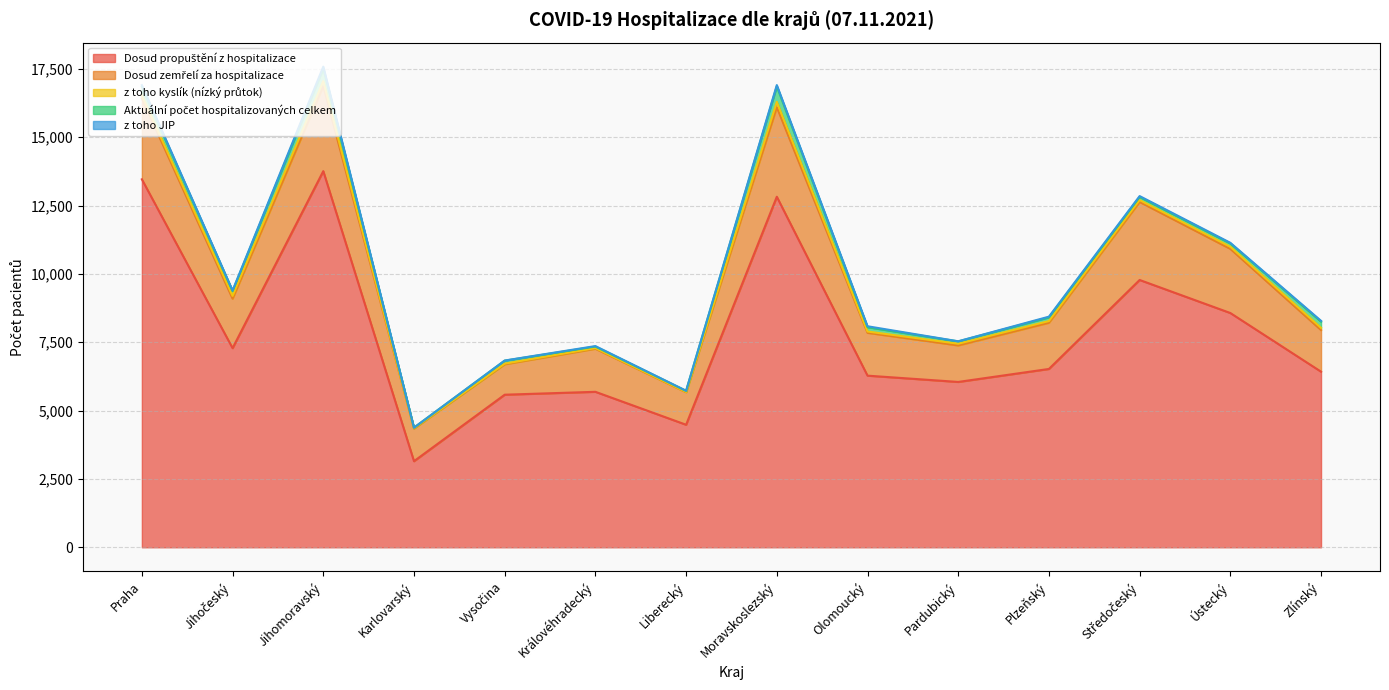

Rank the series at Karlovarský from highest to lowest value.

Dosud propuštění z hospitalizace, Dosud zemřelí za hospitalizace, Aktuální počet hospitalizovaných celkem, z toho kyslík (nízký průtok), z toho JIP